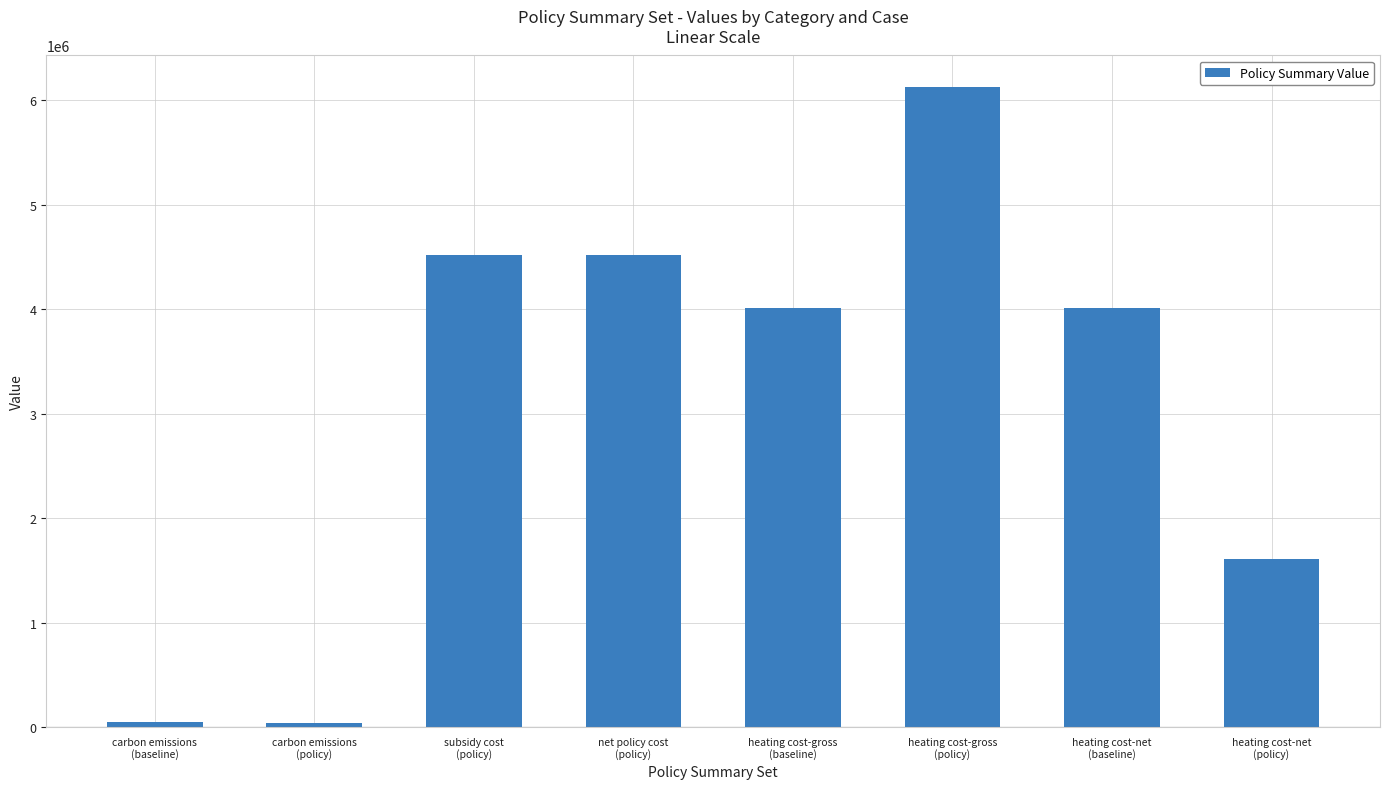

What is the maximum value shown in the chart?

6120529.3